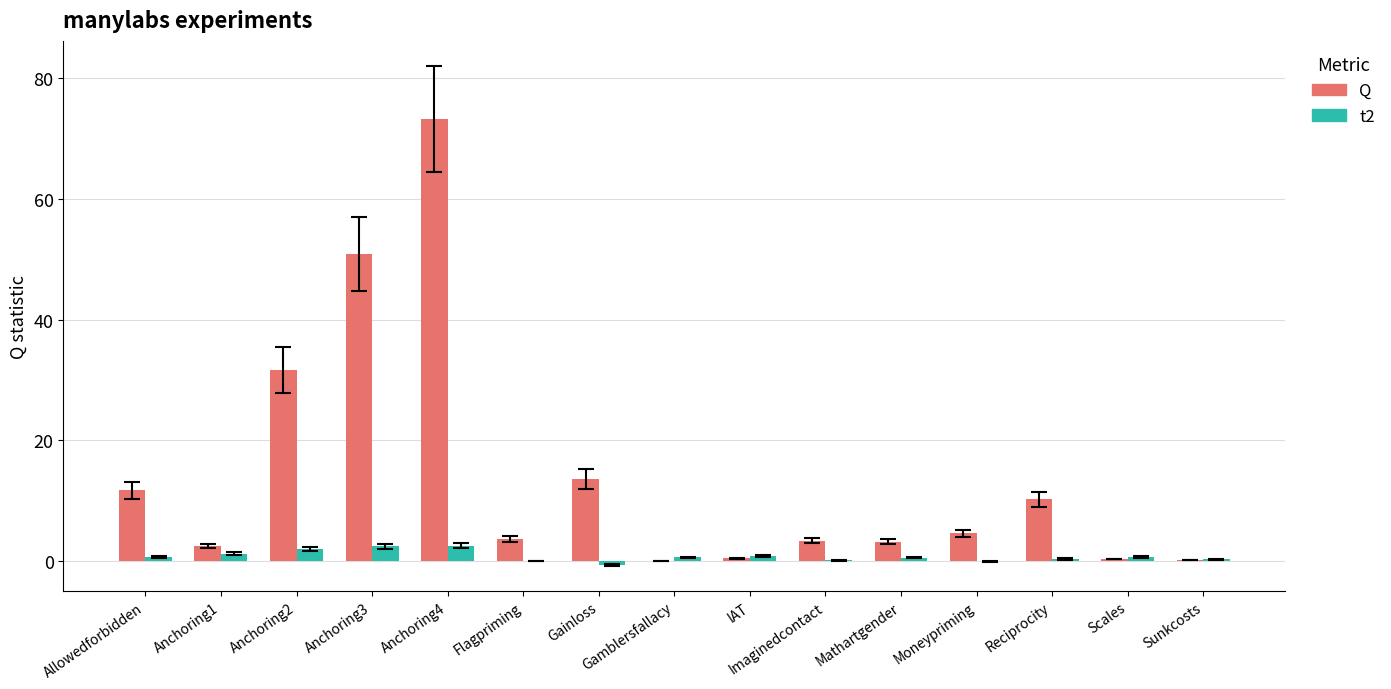

What is the sum of the Q values at Scales and Imaginedcontact?

3.7